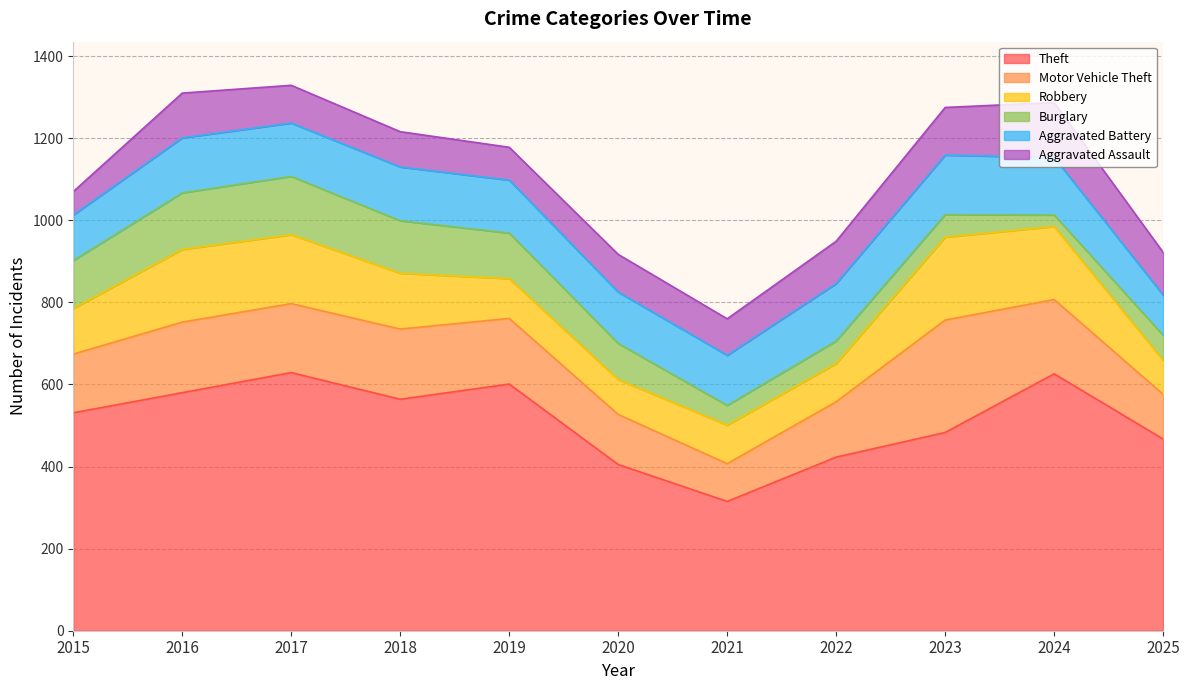

What is the value of the Aggravated Assault point at the 1st from the left?

57